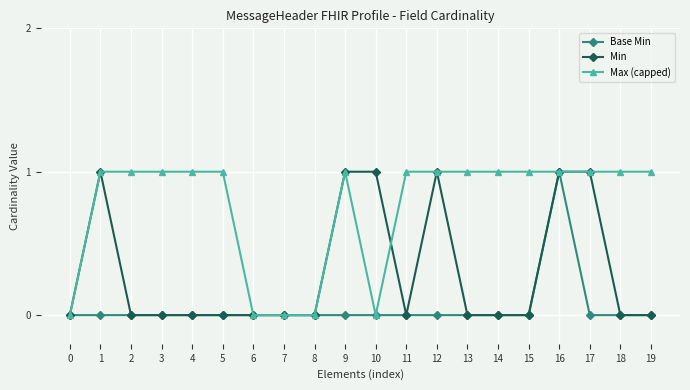

What is the value of the Max (capped) point at the 17th from the left?

1